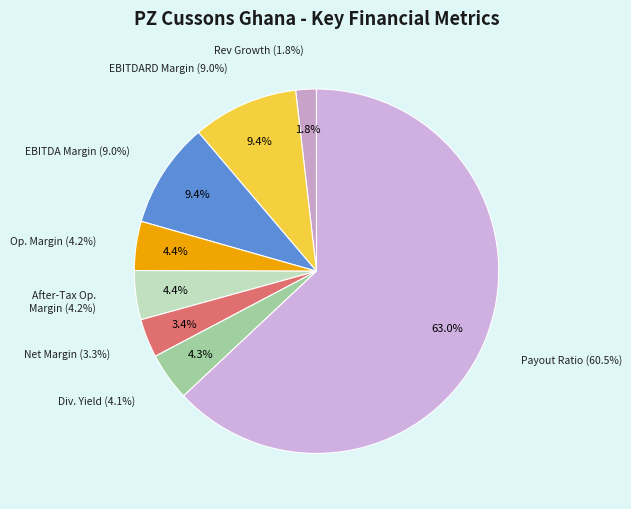

Count the number of slices in the pie.

8